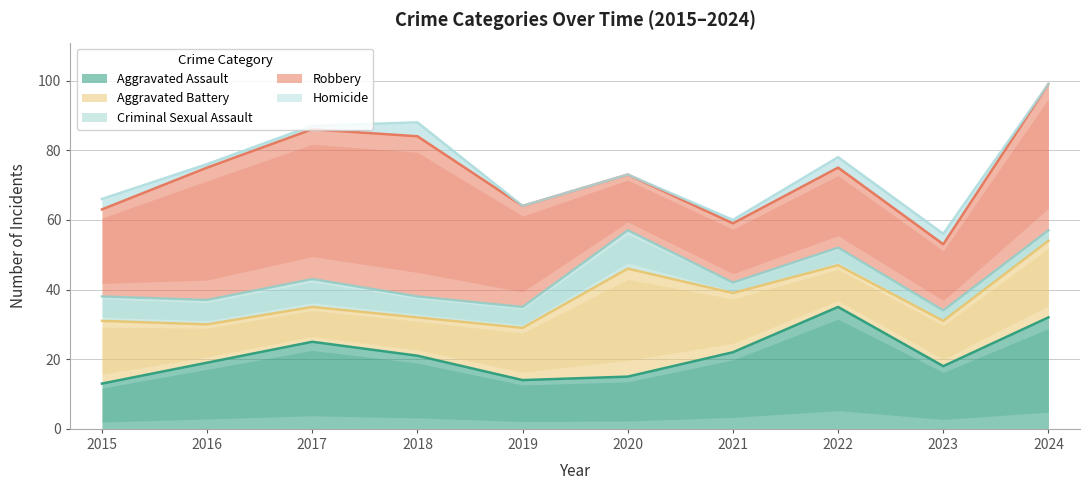

At which label does Criminal Sexual Assault first exceed 6?

2015